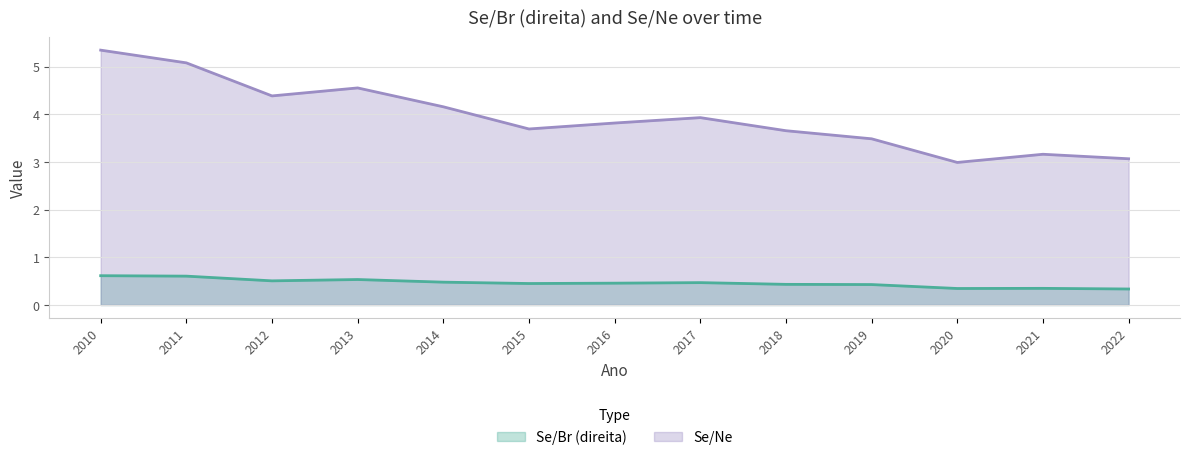

Rank the series at 2018 from lowest to highest value.

Se/Br (direita), Se/Ne